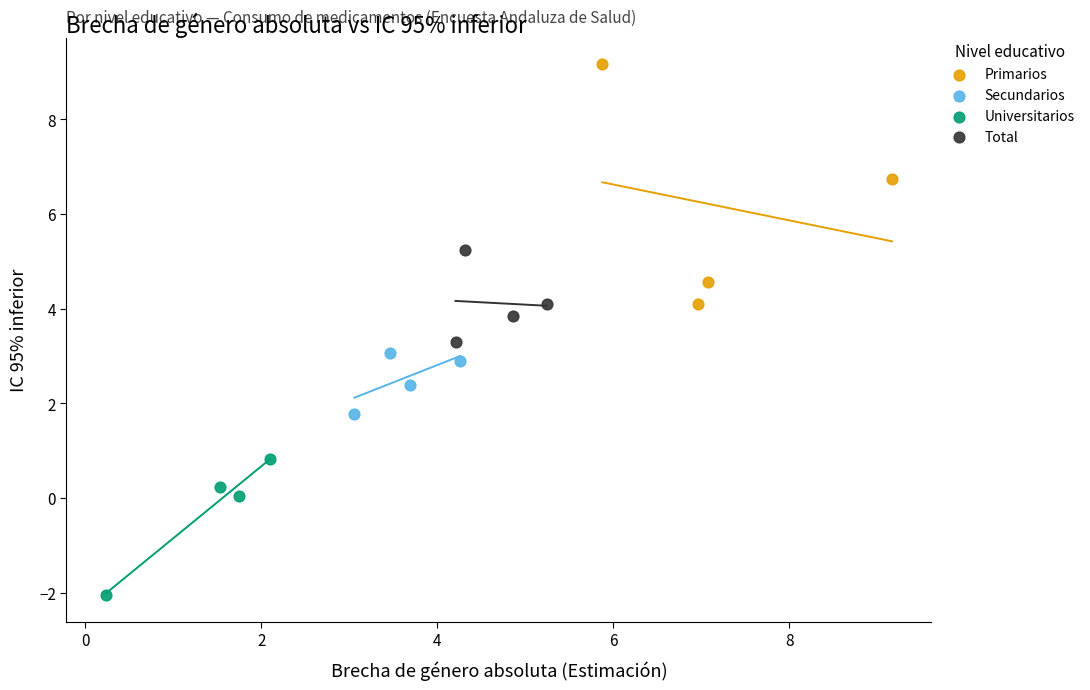

Which series contains the highest Y value?

Primarios